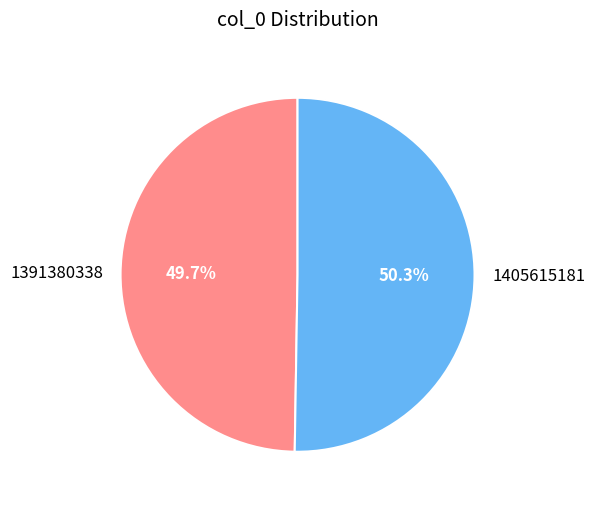

Which category has the smallest portion of the pie?

1391380338